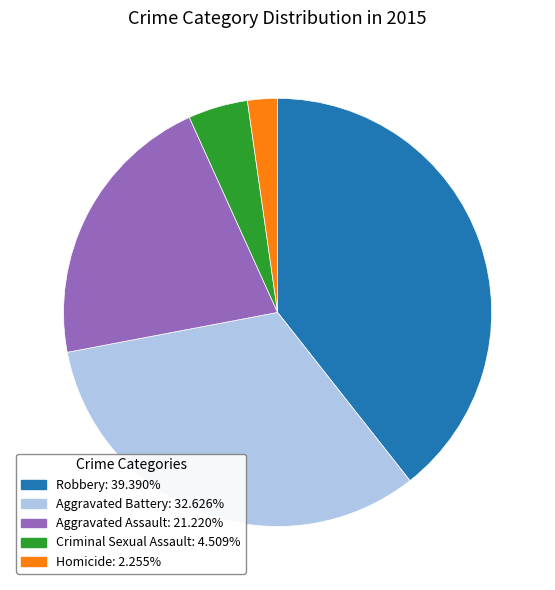

Does Criminal Sexual Assault represent more than half of the total?

No